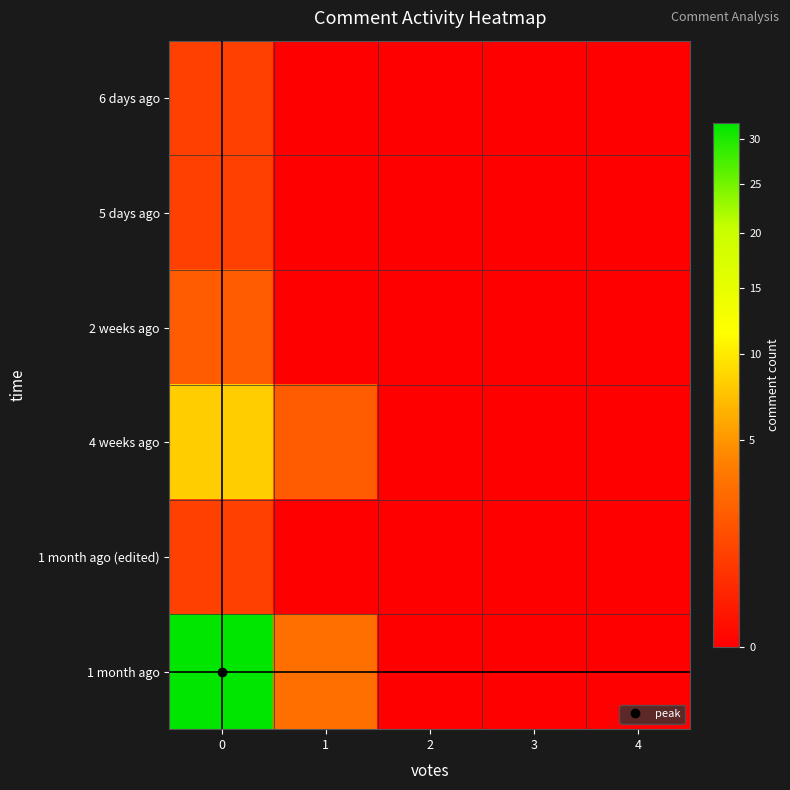

Reading right to left, list all the values displayed in this chart.

6 days ago: 4=0	3=0	2=0	1=0	0=1
5 days ago: 4=0	3=0	2=0	1=0	0=1
2 weeks ago: 4=0	3=0	2=0	1=0	0=2
4 weeks ago: 4=0	3=0	2=0	1=2	0=8
1 month ago (edited): 4=0	3=0	2=0	1=0	0=1
1 month ago: 4=0	3=0	2=0	1=3	0=32